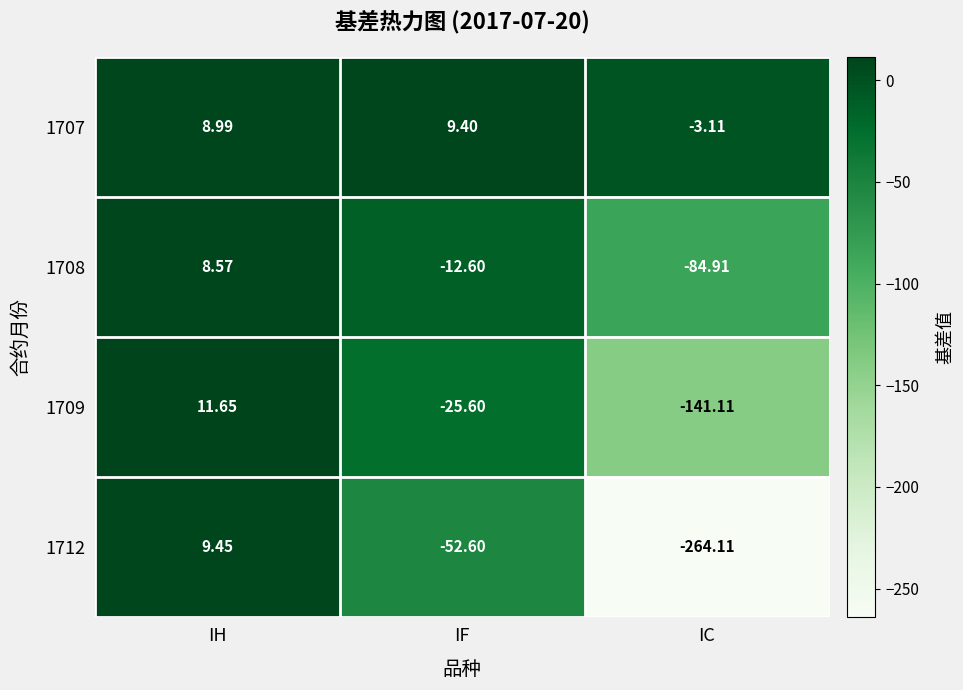

What is the difference between the highest and lowest values at IF?

62.0